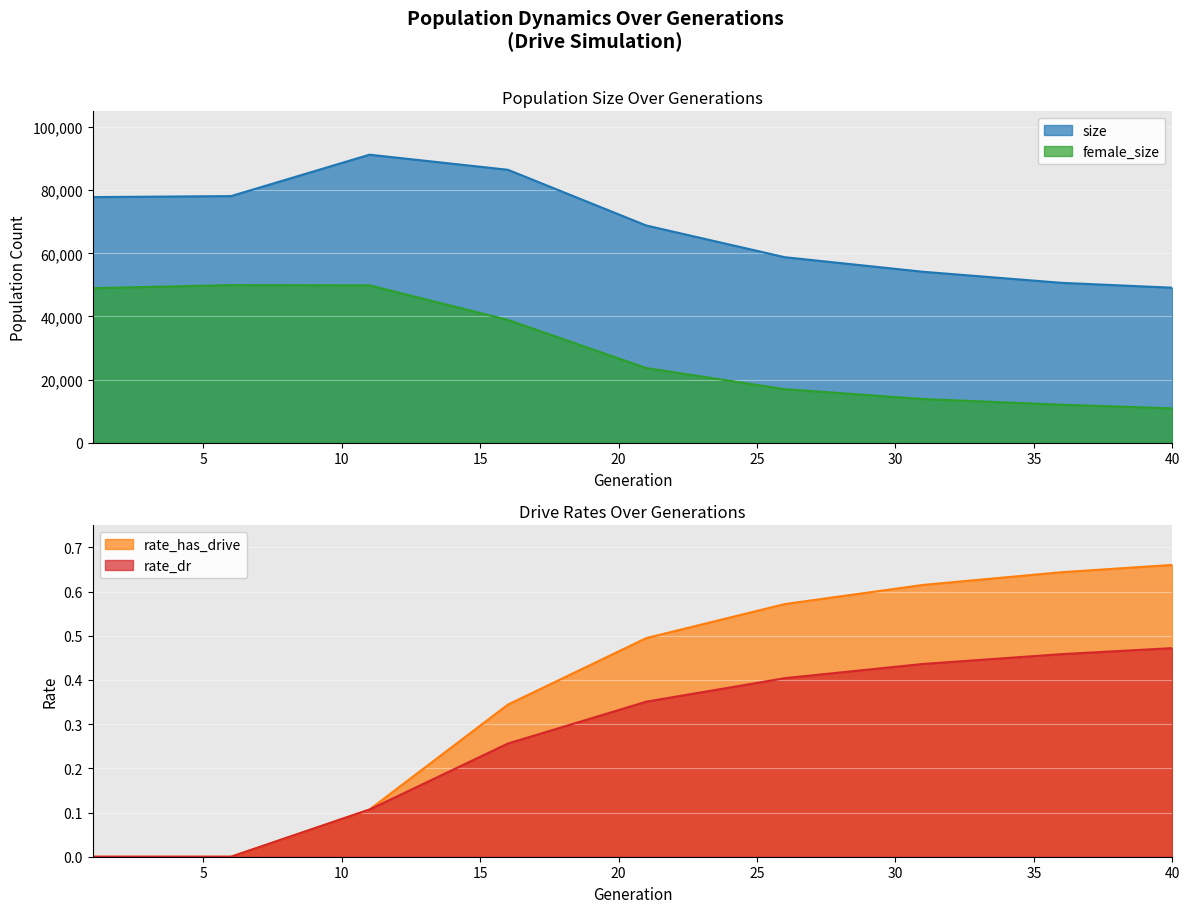

The value of rate_has_drive at 131 is 1.4. True or false?

False